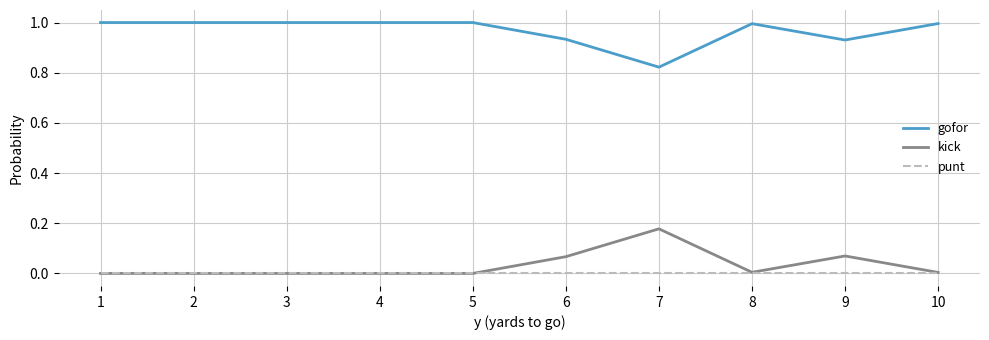

True or false: punt and gofor intersect in this chart.

False